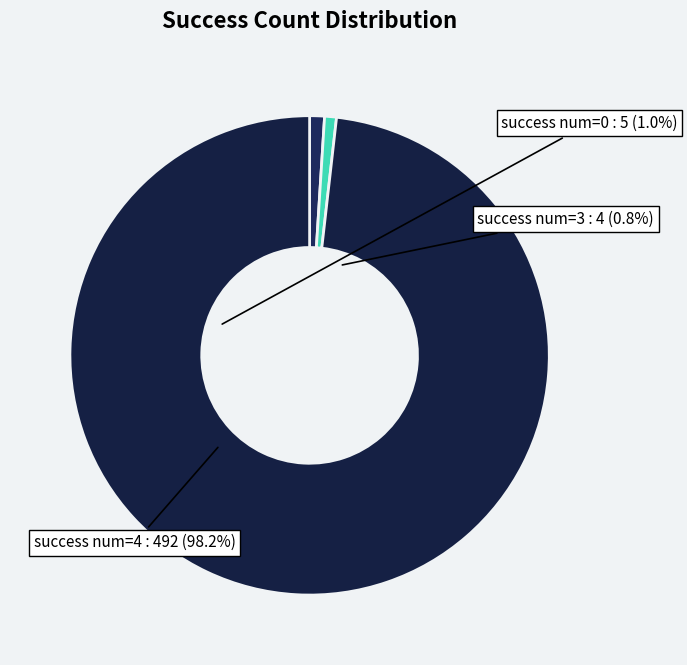

Is there a majority slice in this chart?

Yes